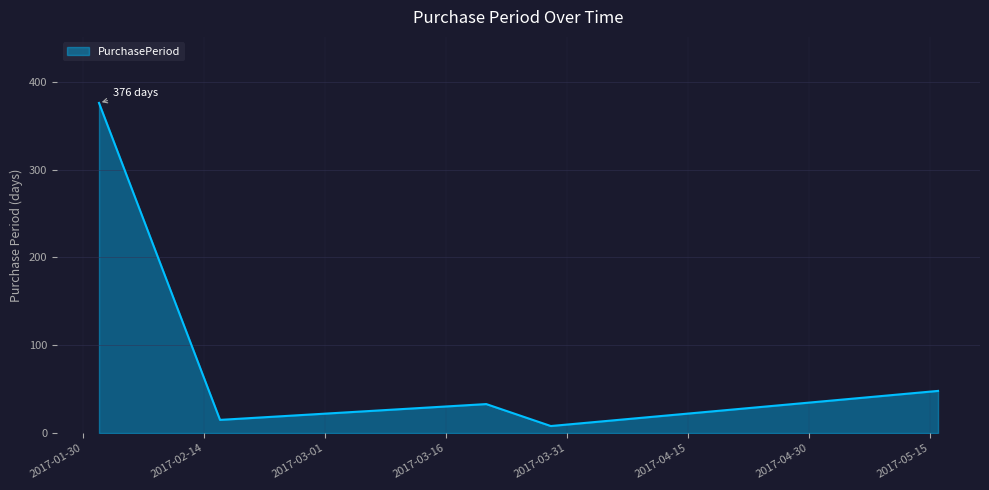

What is the greatest value displayed?

376